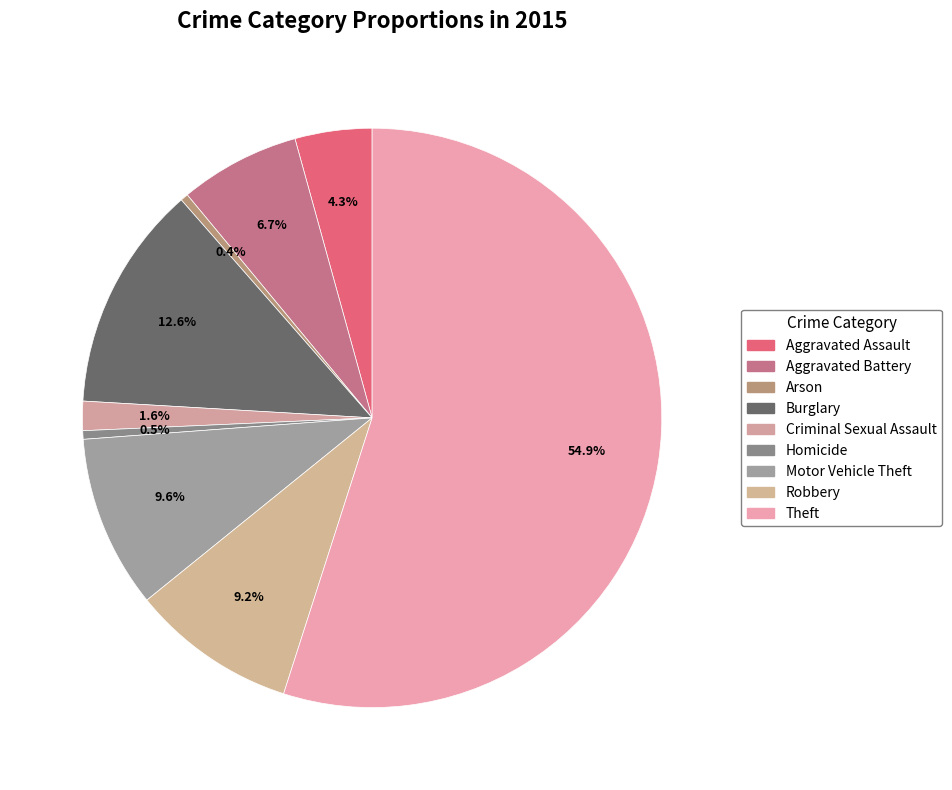

Is there any slice that represents more than half of the pie?

Yes